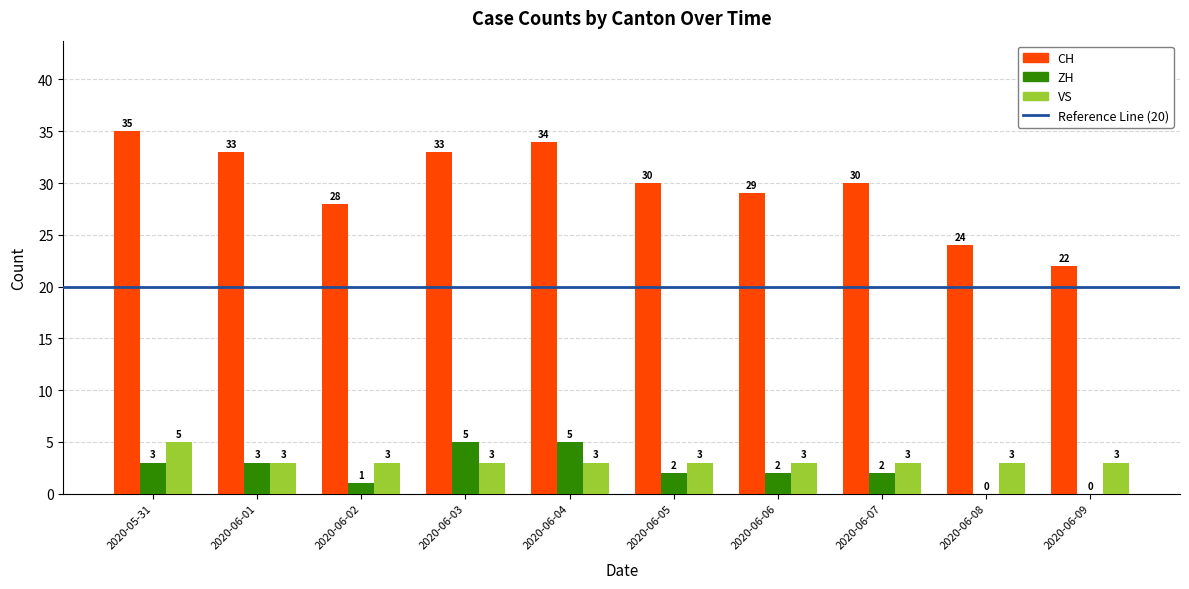

Which series has the widest spread of values?

CH